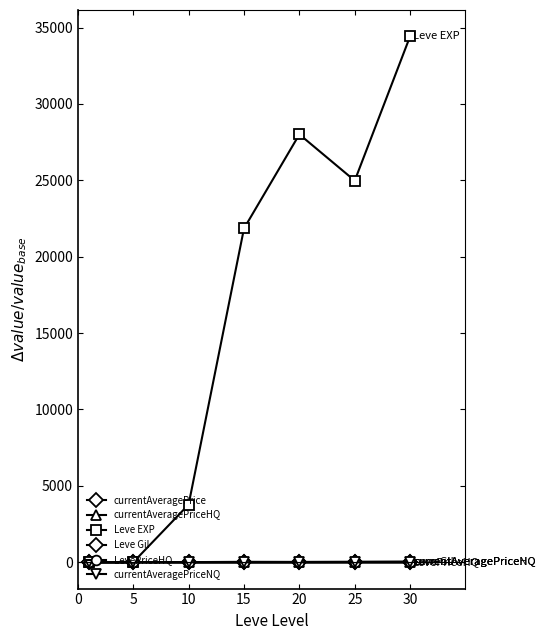

Does the chart have visible grid lines?

No